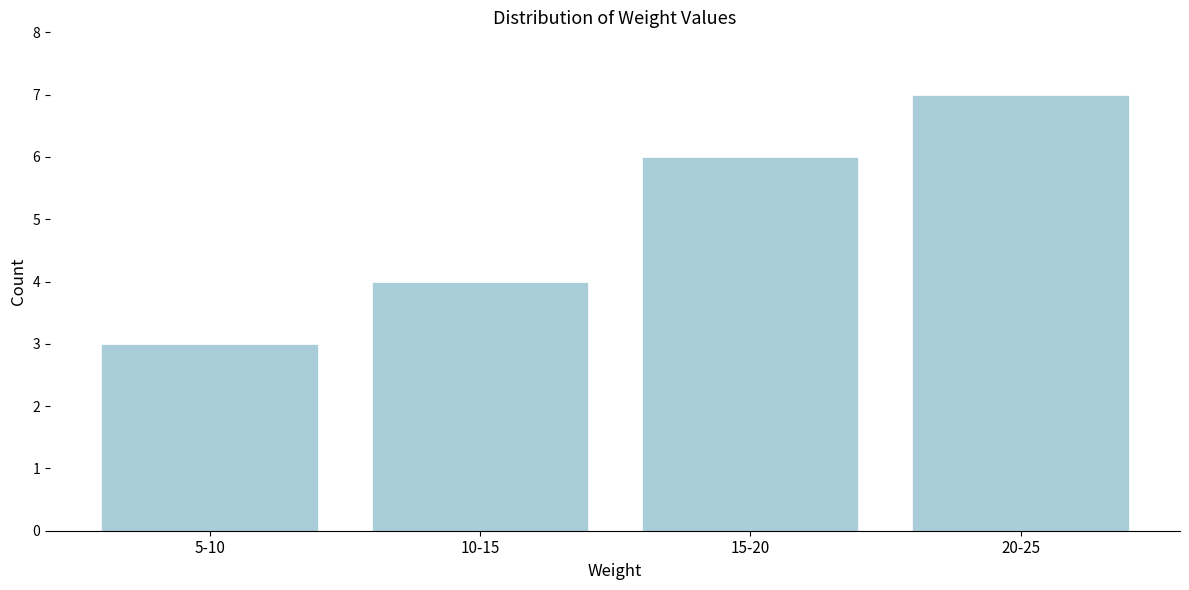

Reading left to right, list all the values displayed in this chart.

3	4	6	7